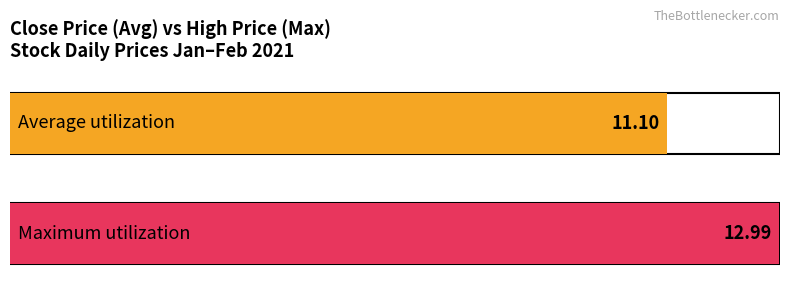

What are all the series names shown in the legend?

Average utilization, Maximum utilization